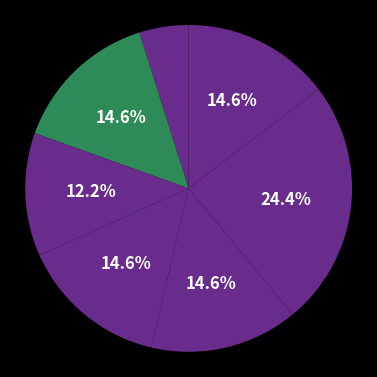

How many segments does this pie chart have?

7